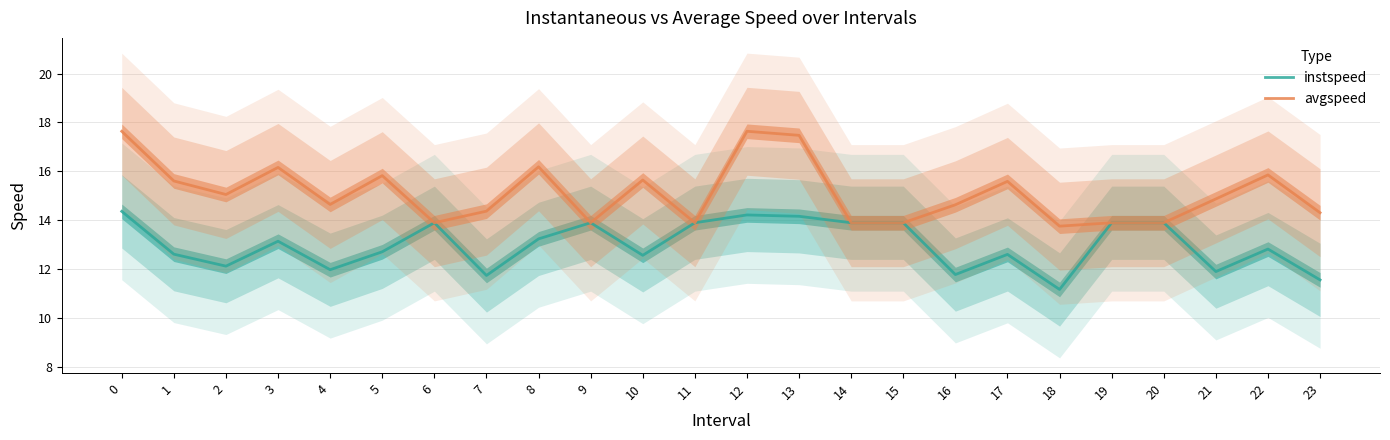

Which series has the largest total across all categories?

avgspeed